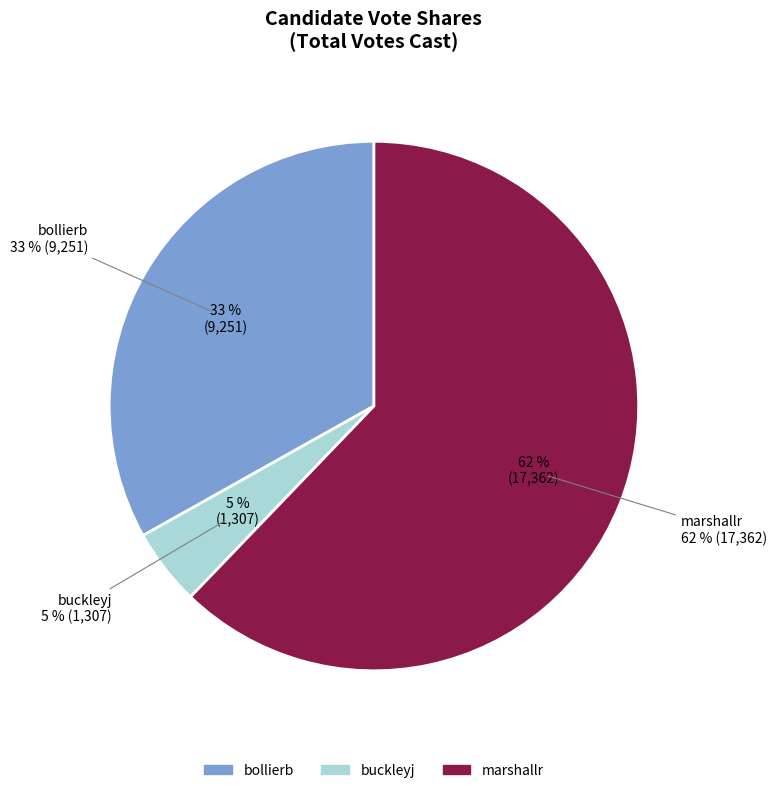

Does bollierb account for over 50% of the chart?

No